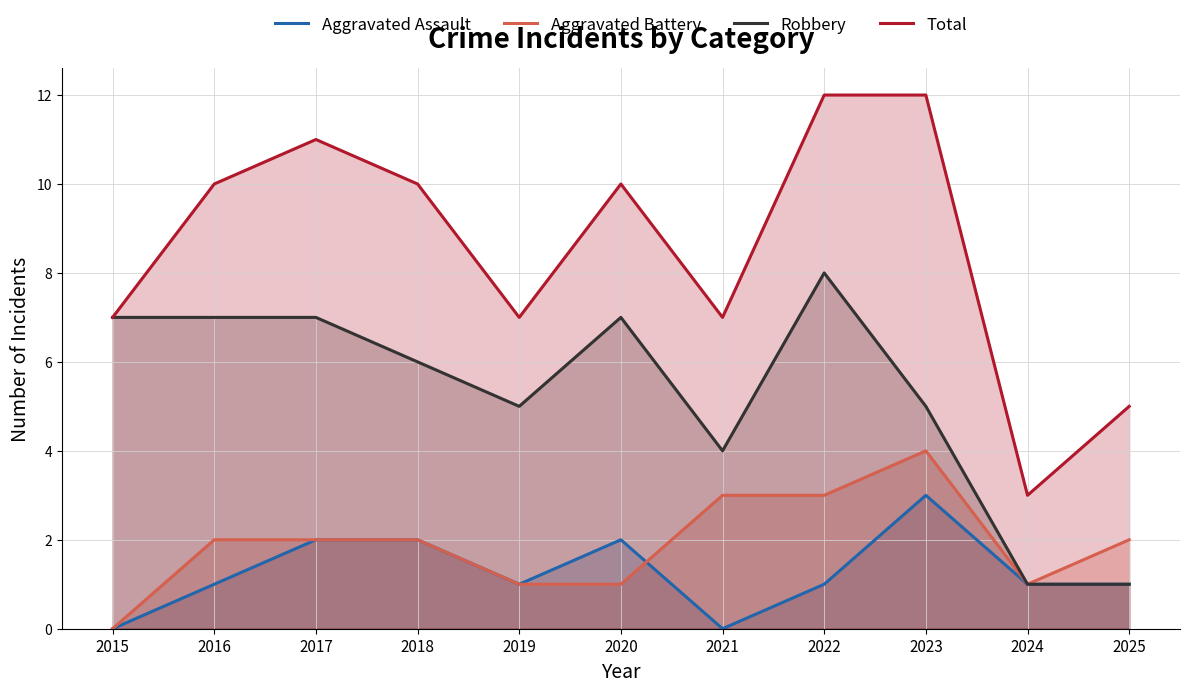

The value of Total at 2022 is 12. True or false?

True